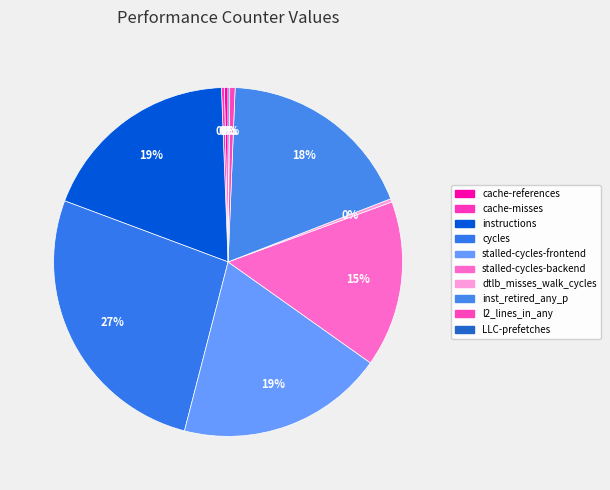

Count the number of slices in the pie.

10